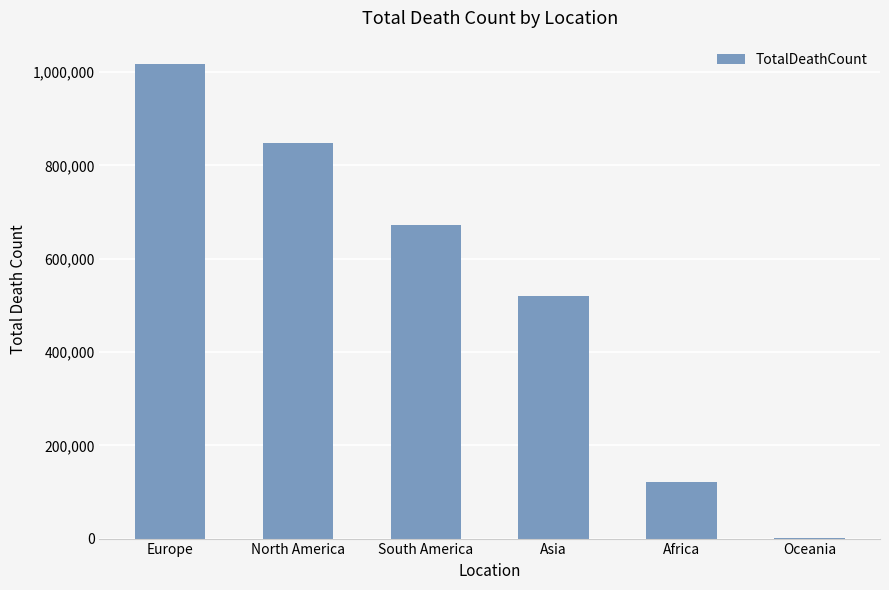

Is it true that the value at Europe is 614923?

False